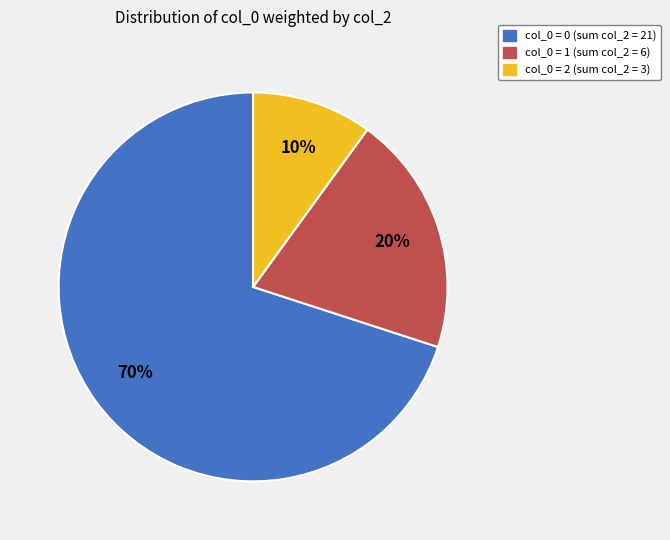

Does any single category account for the majority?

Yes